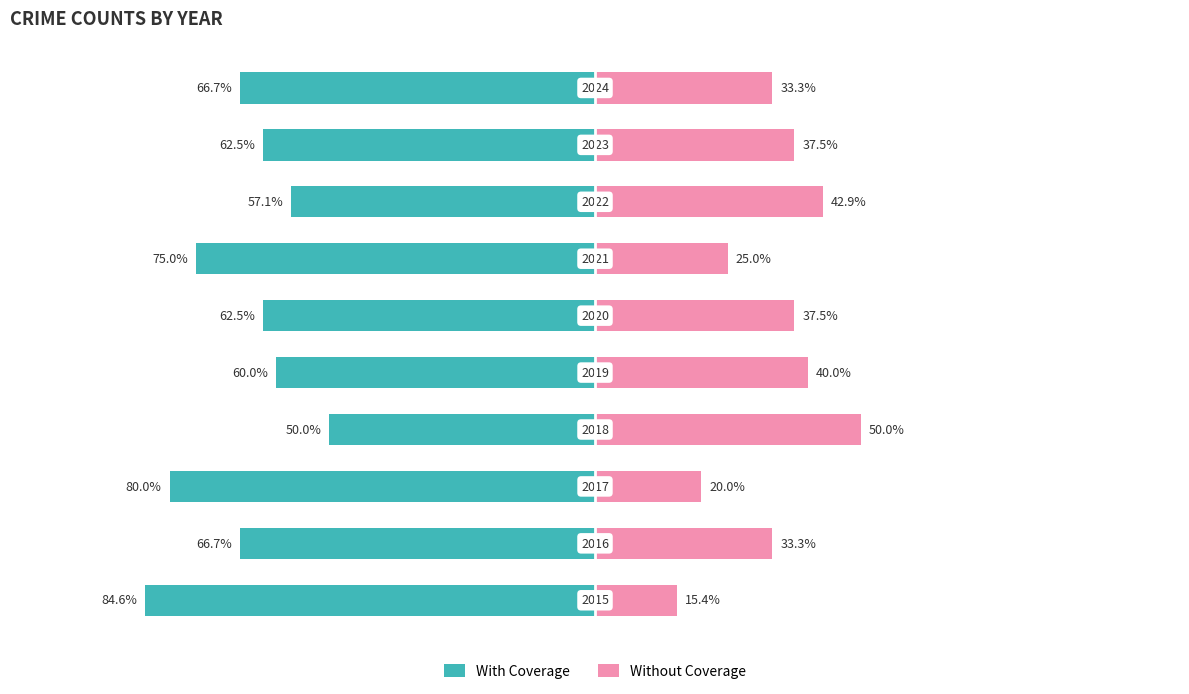

Reading right to left, transcribe all the data shown in this chart.

With Coverage: -66.7	-62.5	-57.1	-75.0	-62.5	-60.0	-50.0	-80.0	-66.7	-84.6
Without Coverage: 33.3	37.5	42.9	25.0	37.5	40.0	50.0	20.0	33.3	15.4